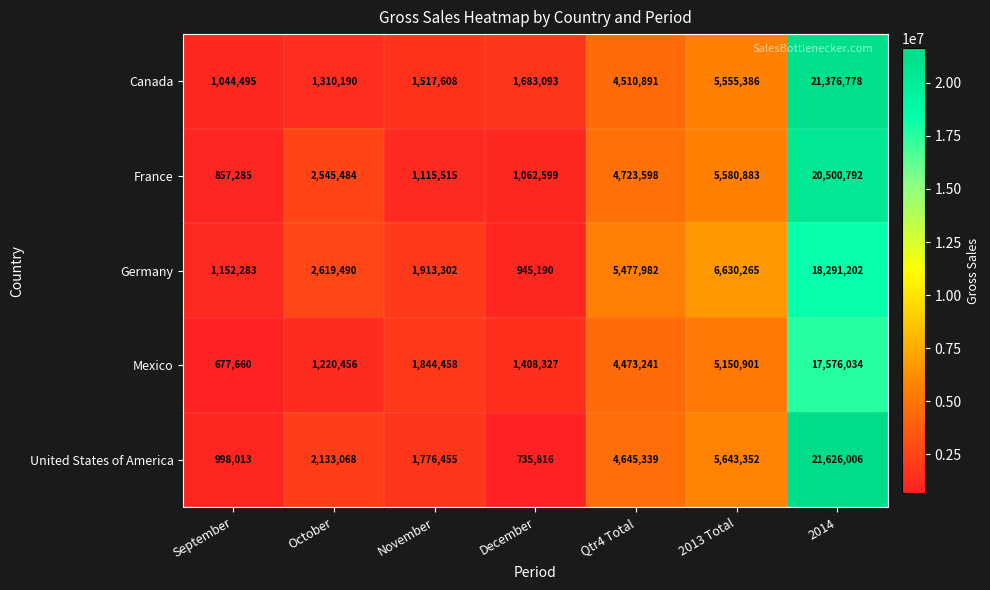

The France series shows 4723598 at Qtr4 Total. True or false?

True